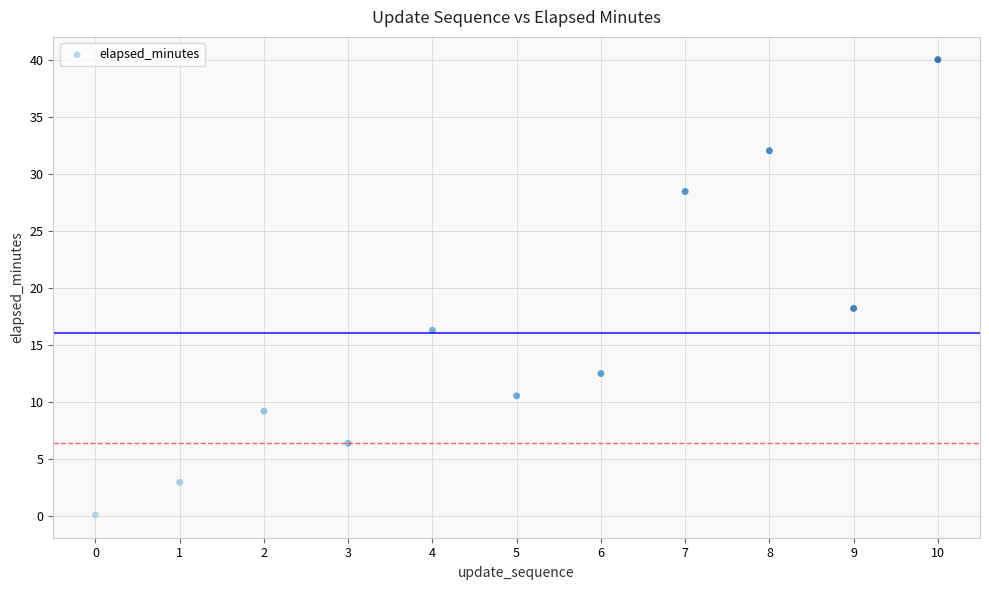

What Y value in the scatter plot is closest to 20?

18.2